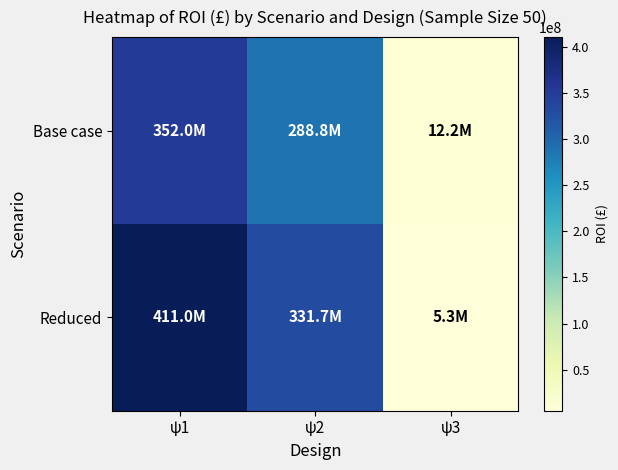

Rank the series by their maximum value, from lowest to highest.

Base case, Reduced